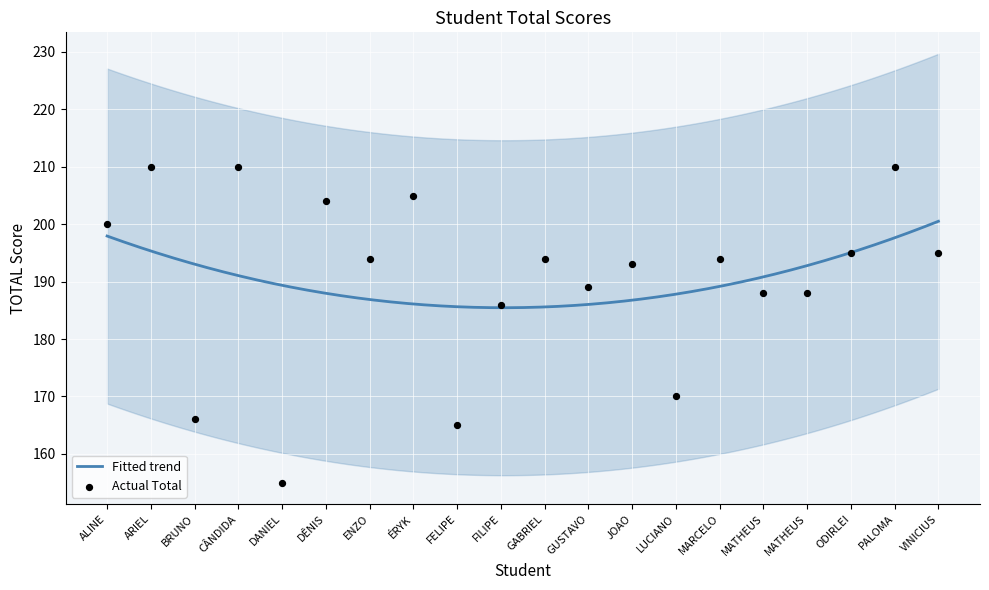

What is the maximum value for Fitted trend?

200.5